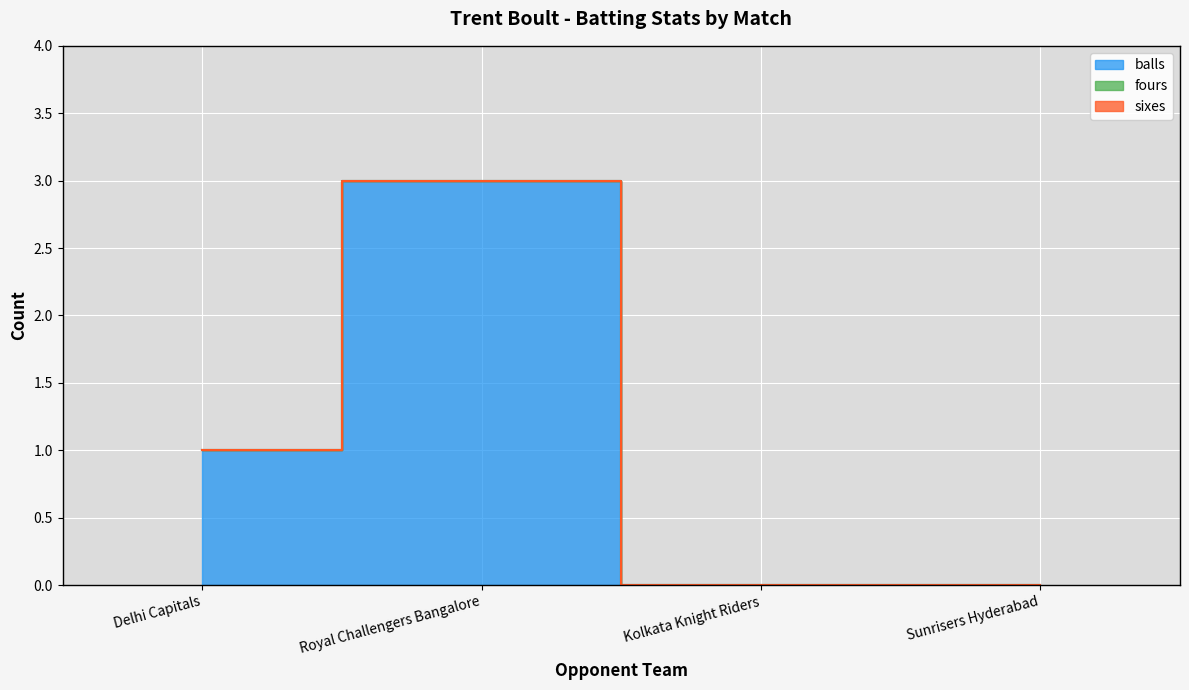

What are all the series names shown in the legend?

balls, fours, sixes